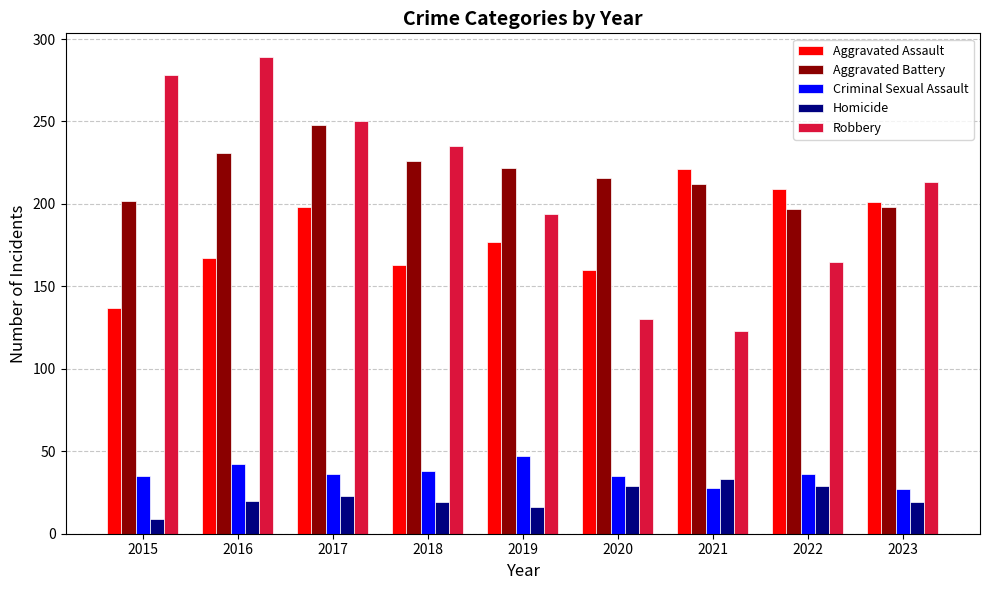

What is the difference between the Aggravated Assault values at 2023 and 2015?

64